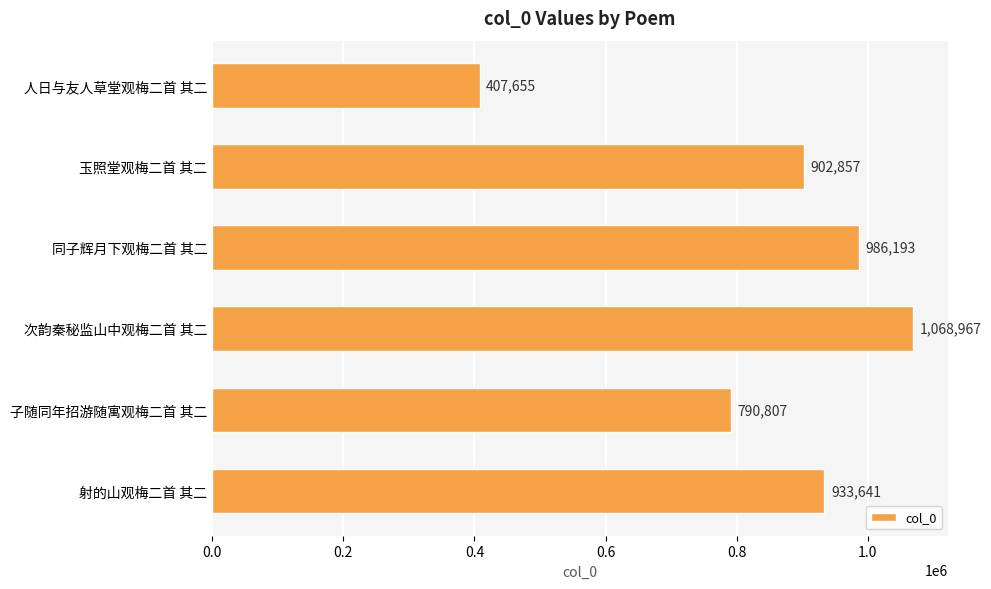

Reading top to bottom, extract all data points from this chart.

407655	902857	986193	1068967	790807	933641